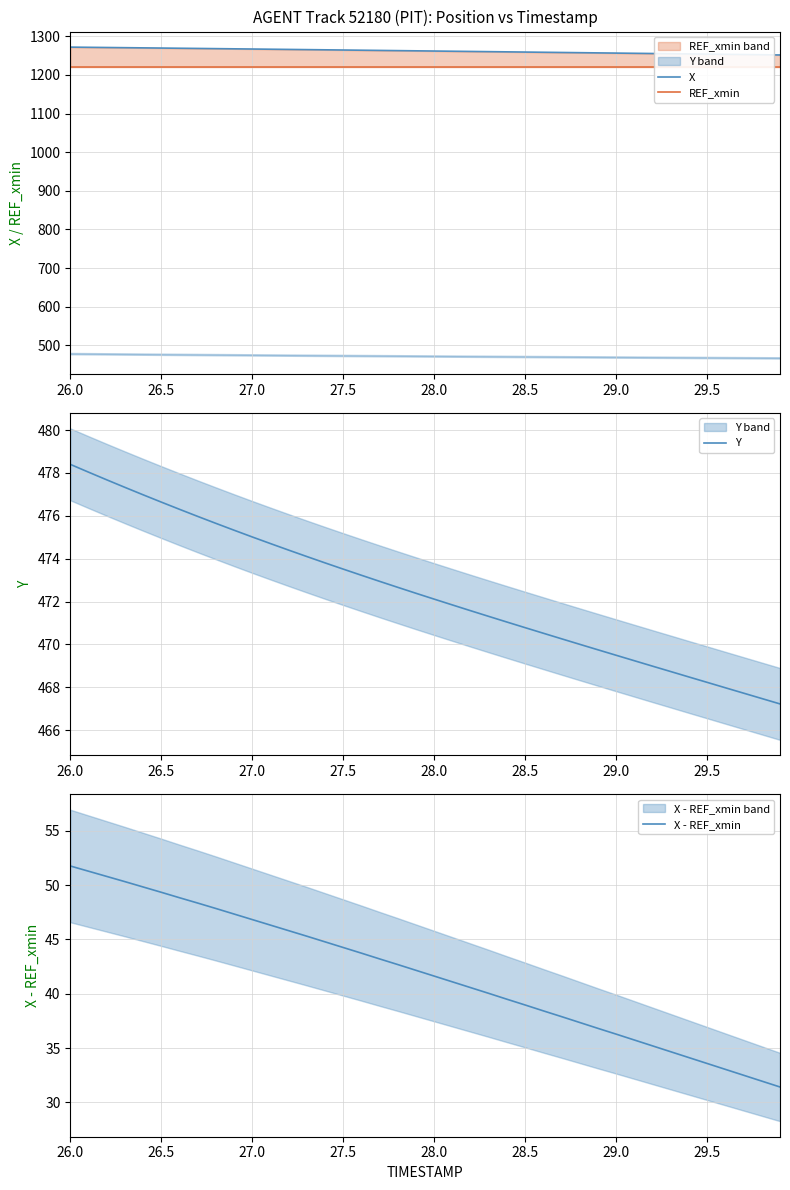

True or false: REF_xmin and Y cross at least once.

False